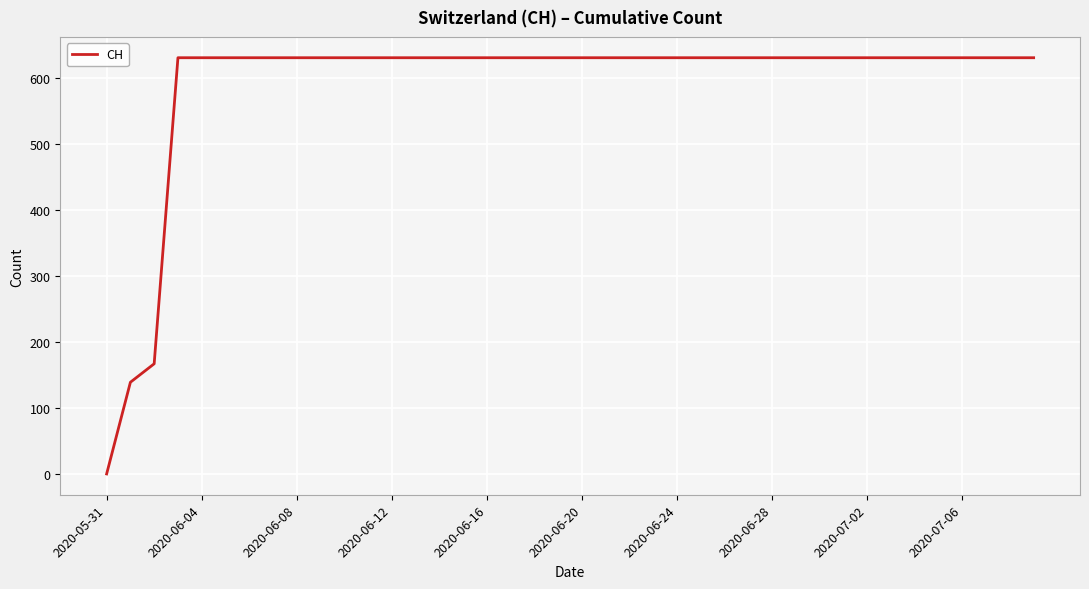

What is the difference between the maximum and second lowest values?

492